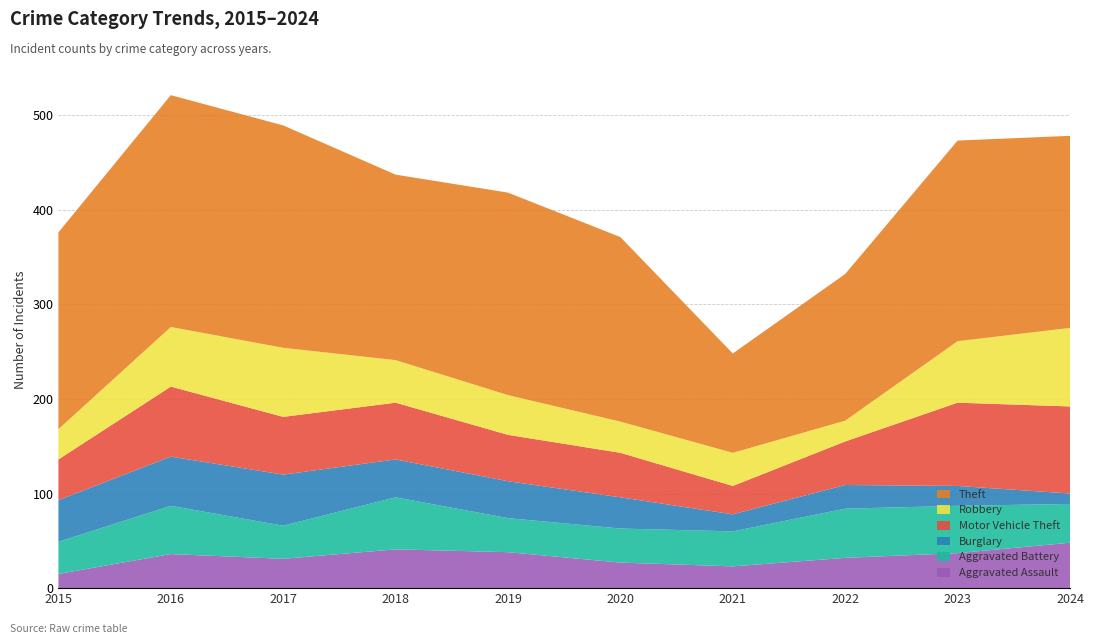

Reading left to right, list all the values displayed in this chart.

Aggravated Assault: 2015=15	2016=36	2017=31	2018=41	2019=38	2020=27	2021=23	2022=32	2023=37	2024=48
Aggravated Battery: 2015=34	2016=51	2017=35	2018=55	2019=36	2020=36	2021=37	2022=52	2023=50	2024=41
Burglary: 2015=44	2016=52	2017=54	2018=40	2019=39	2020=33	2021=18	2022=25	2023=21	2024=11
Motor Vehicle Theft: 2015=43	2016=74	2017=61	2018=60	2019=49	2020=47	2021=30	2022=46	2023=88	2024=92
Robbery: 2015=32	2016=63	2017=73	2018=45	2019=42	2020=33	2021=35	2022=22	2023=65	2024=83
Theft: 2015=208	2016=245	2017=235	2018=196	2019=214	2020=195	2021=105	2022=155	2023=212	2024=203